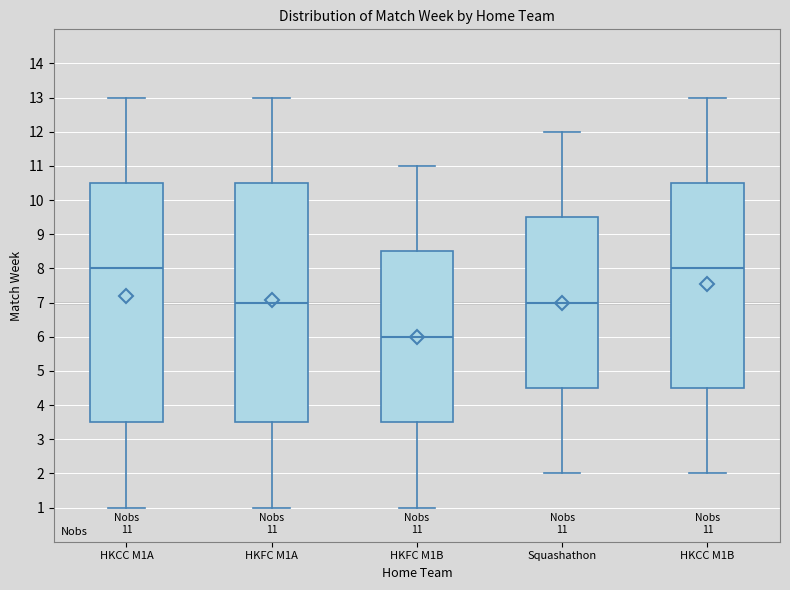

Which box's median line is the lowest?

HKFC M1B